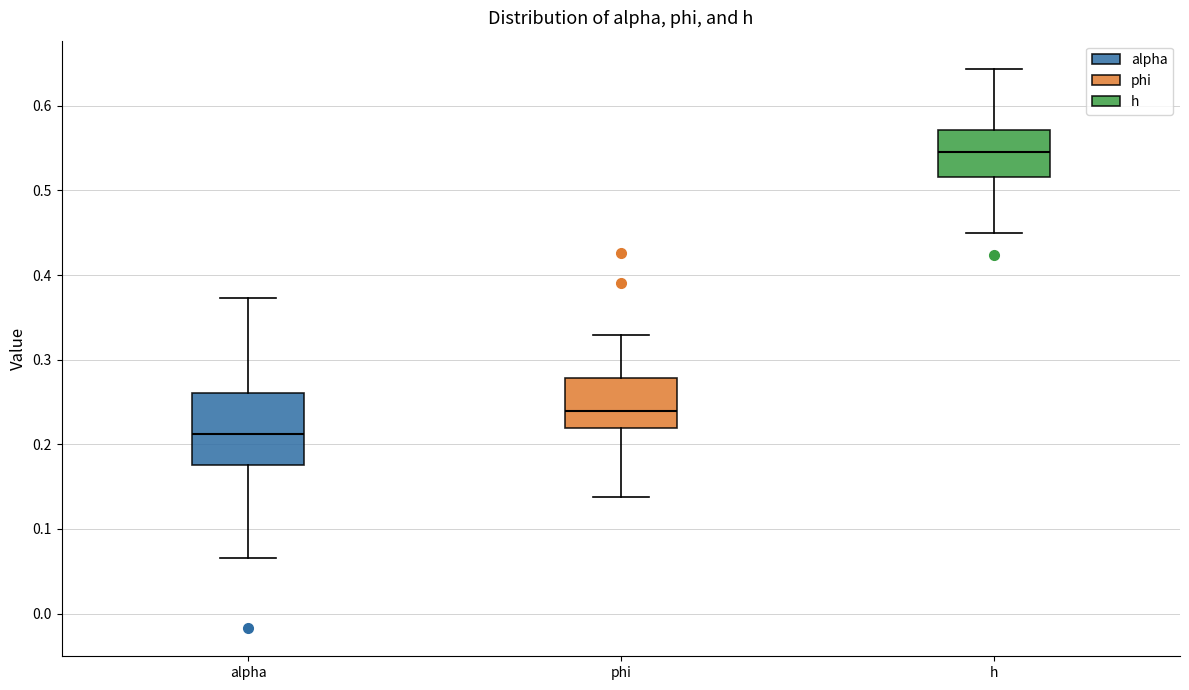

Reading left to right, read every box against the y-axis: the position of its median line, the range the box covers, and the ends of its whiskers. The values are not printed on the chart, so give them approximately, as read against the axis.

alpha: median 0.21, box 0.18 to 0.26, whiskers 0.07 to 0.37
phi: median 0.24, box 0.22 to 0.28, whiskers 0.14 to 0.33
h: median 0.55, box 0.52 to 0.57, whiskers 0.45 to 0.64